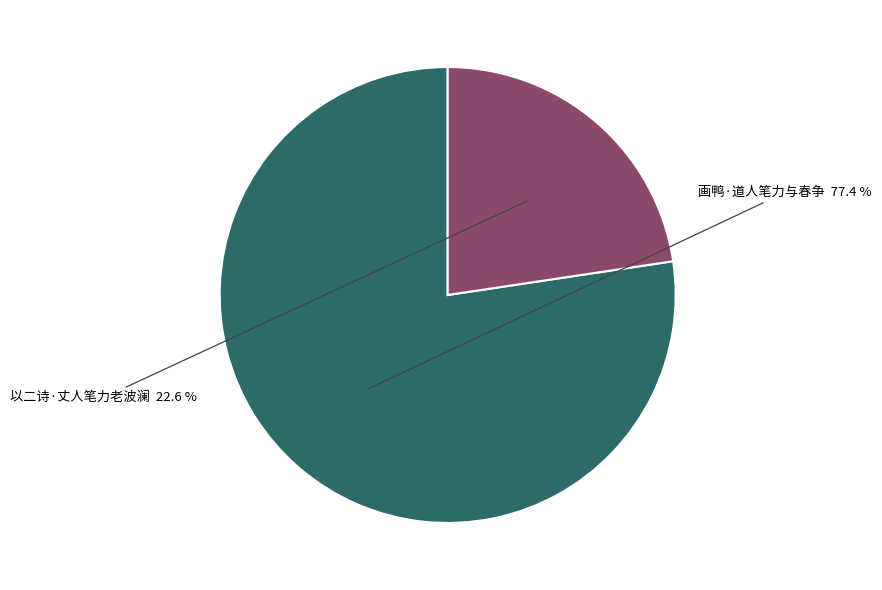

Combined, do 以二诗·丈人笔力老波澜 and 画鸭·道人笔力与春争 account for over 50%?

Yes